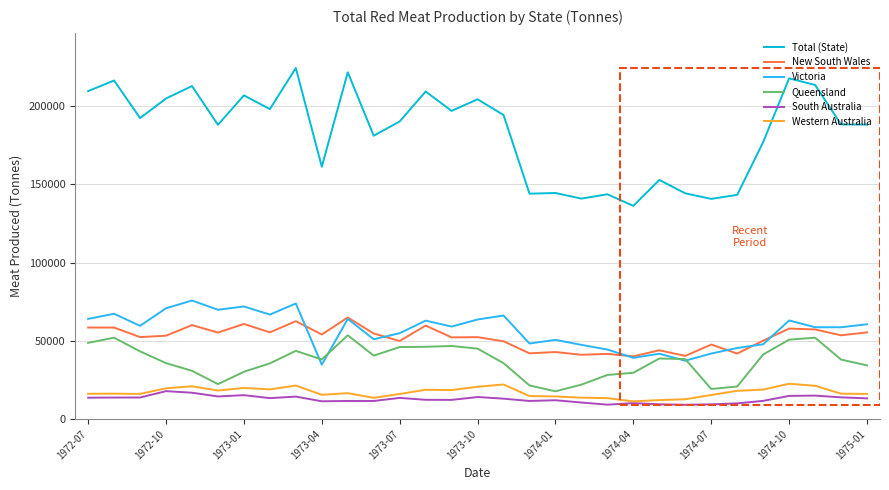

Which series has the largest total across all categories?

Total (State)